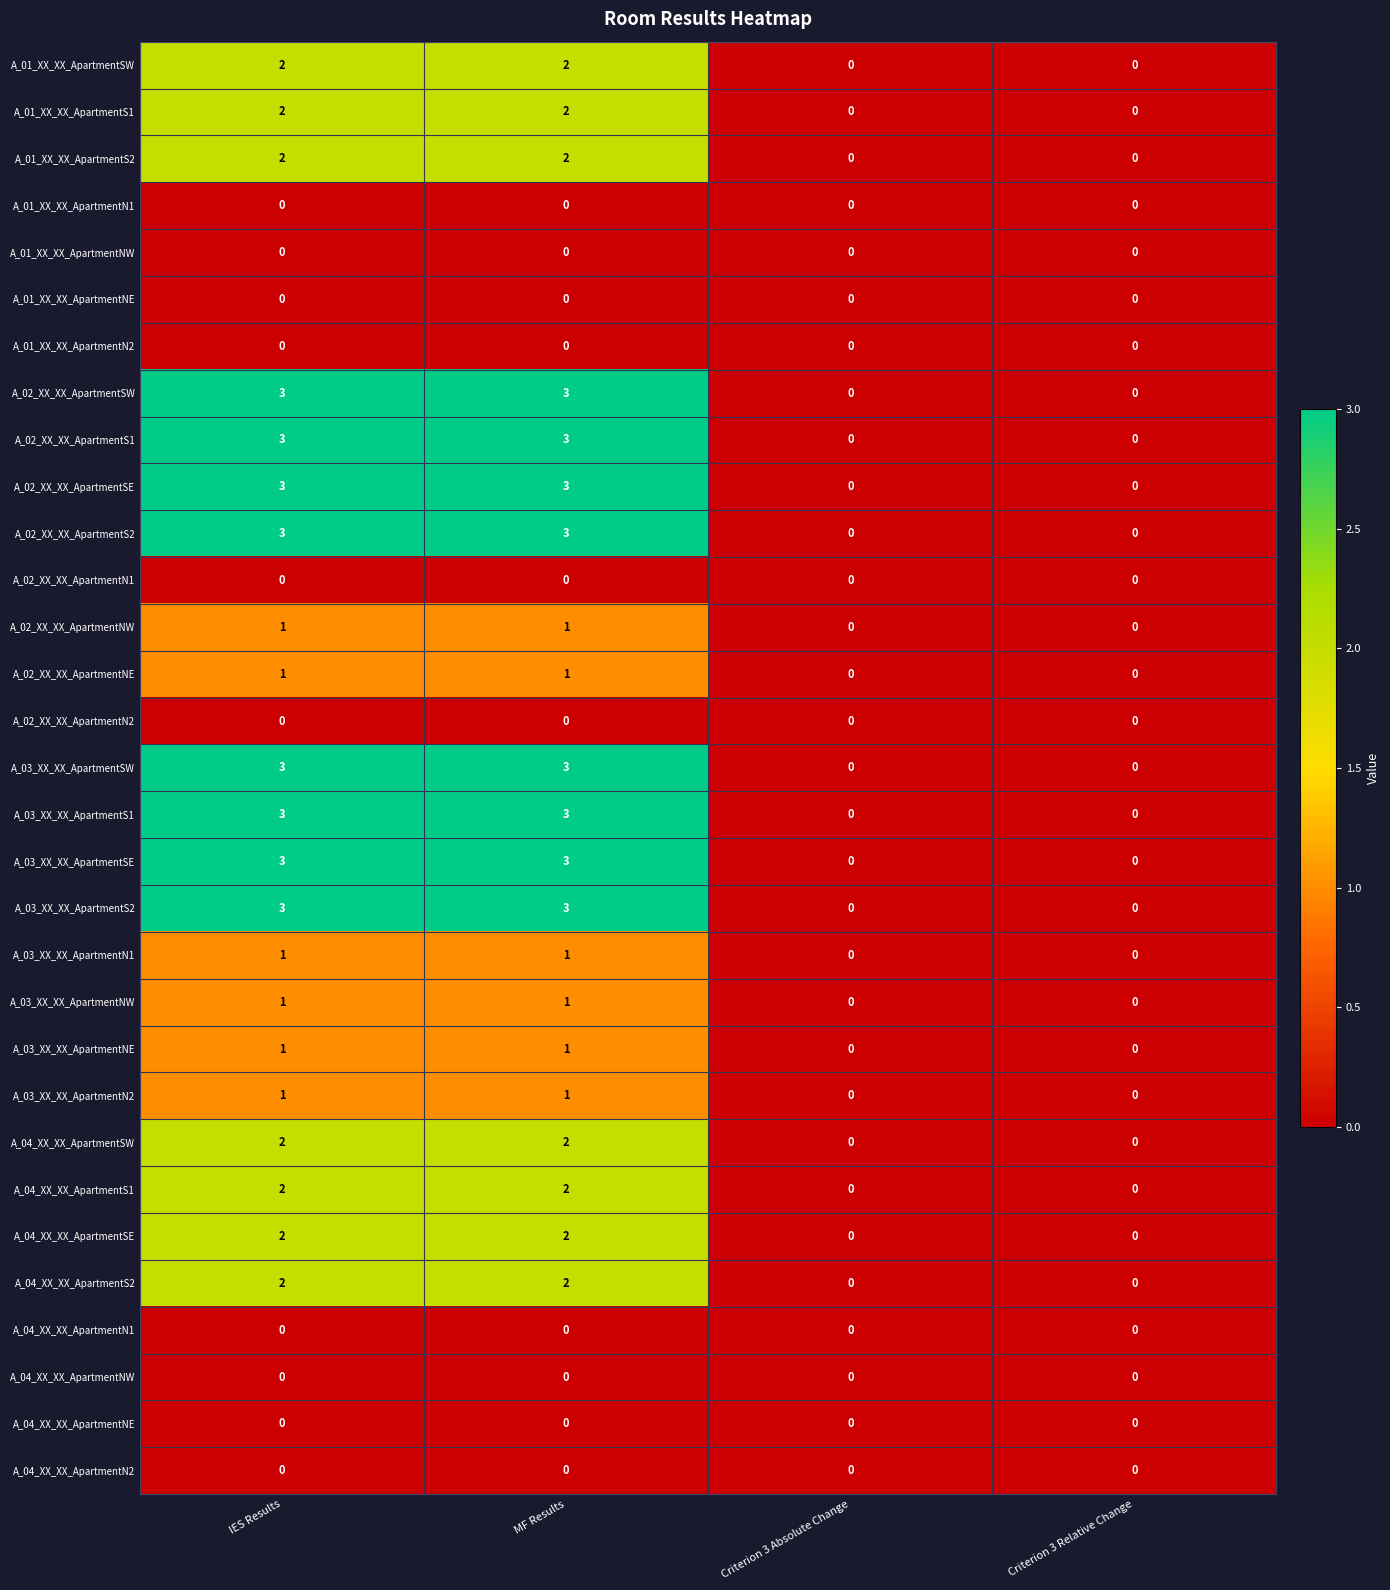

Is it true that A_01_XX_XX_ApartmentS2 equals 1 at IES Results?

False